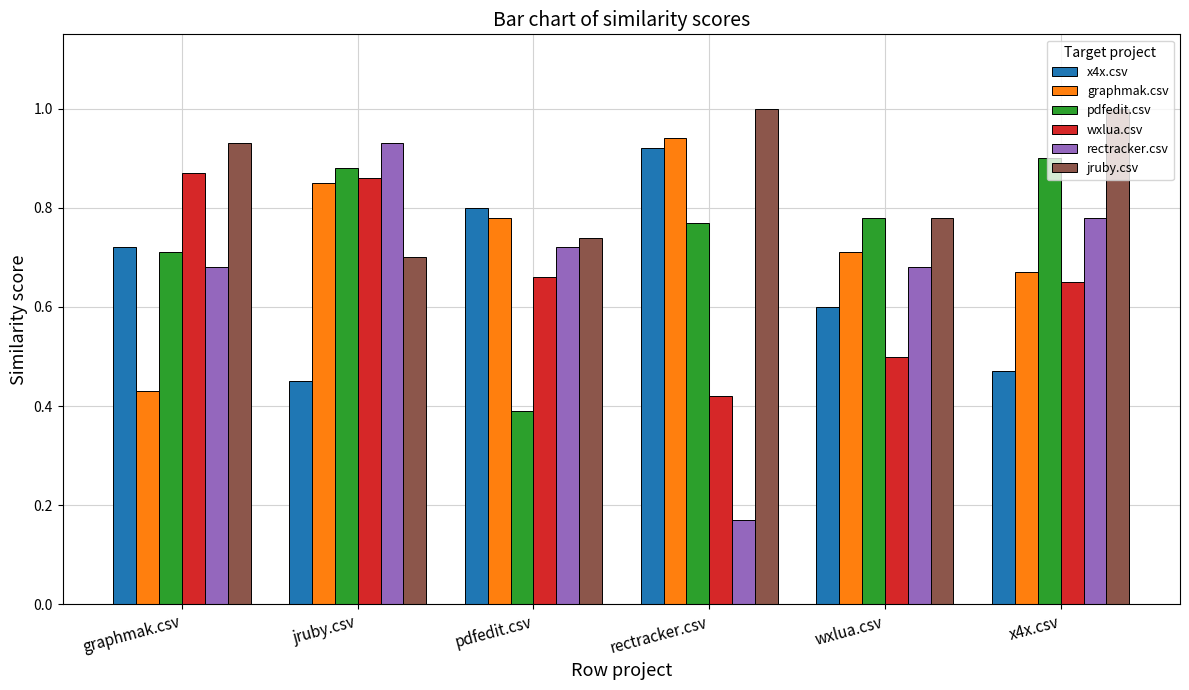

What are all the series names shown in the legend?

x4x.csv, graphmak.csv, pdfedit.csv, wxlua.csv, rectracker.csv, jruby.csv